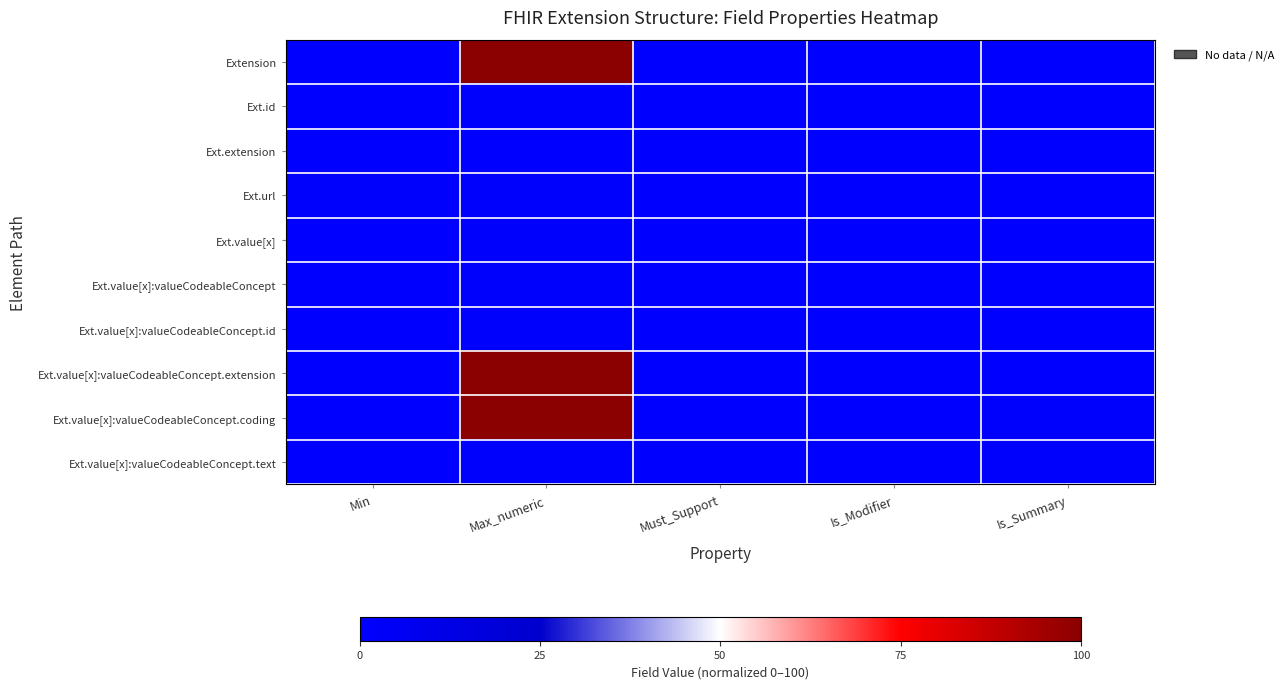

What is the spread (max minus min) of values at Min?

1.0